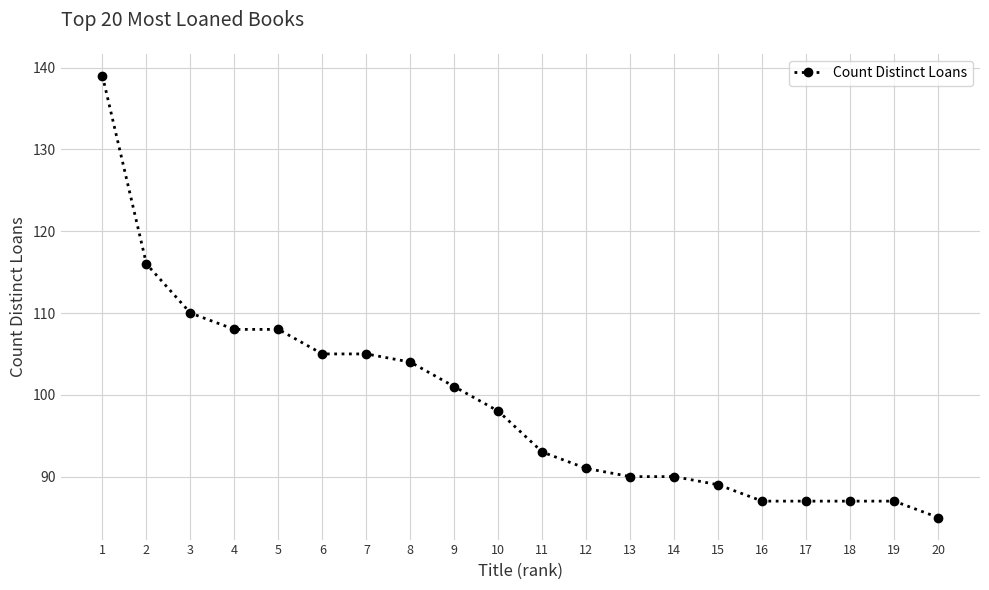

What is the value of the 8th point from the left?

104